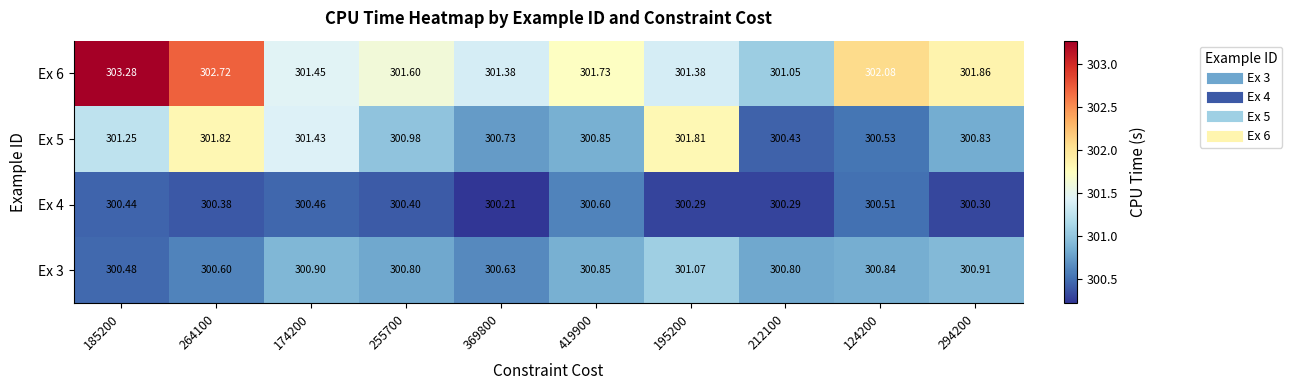

Is the value of Ex 5 at 294200 greater than the value of Ex 6 at 419900?

No